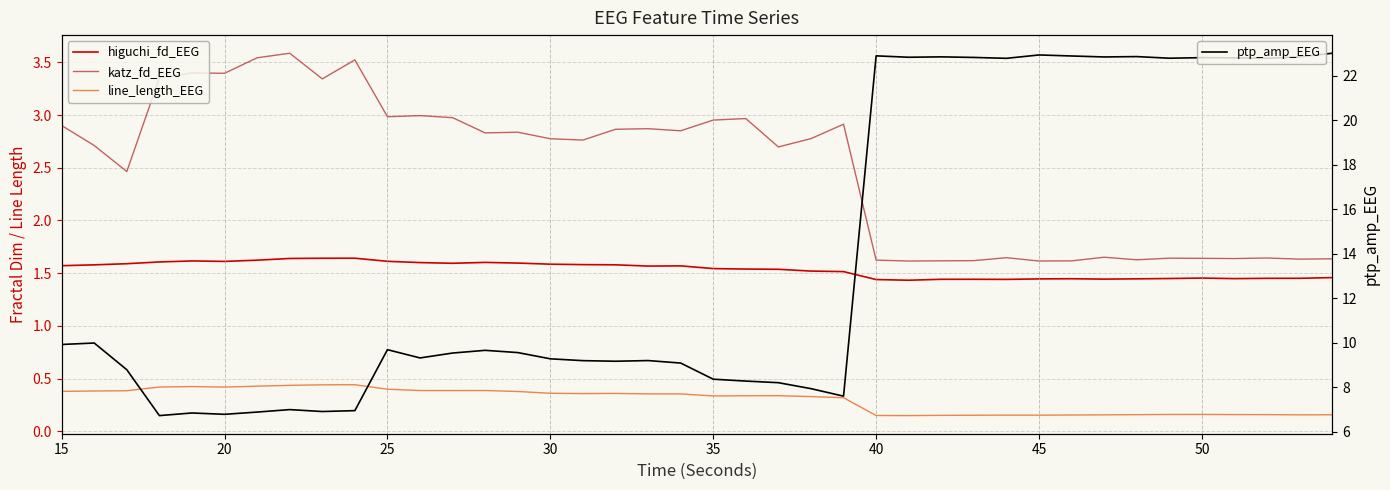

What are all the series names shown in the legend?

higuchi_fd_EEG, katz_fd_EEG, line_length_EEG, ptp_amp_EEG